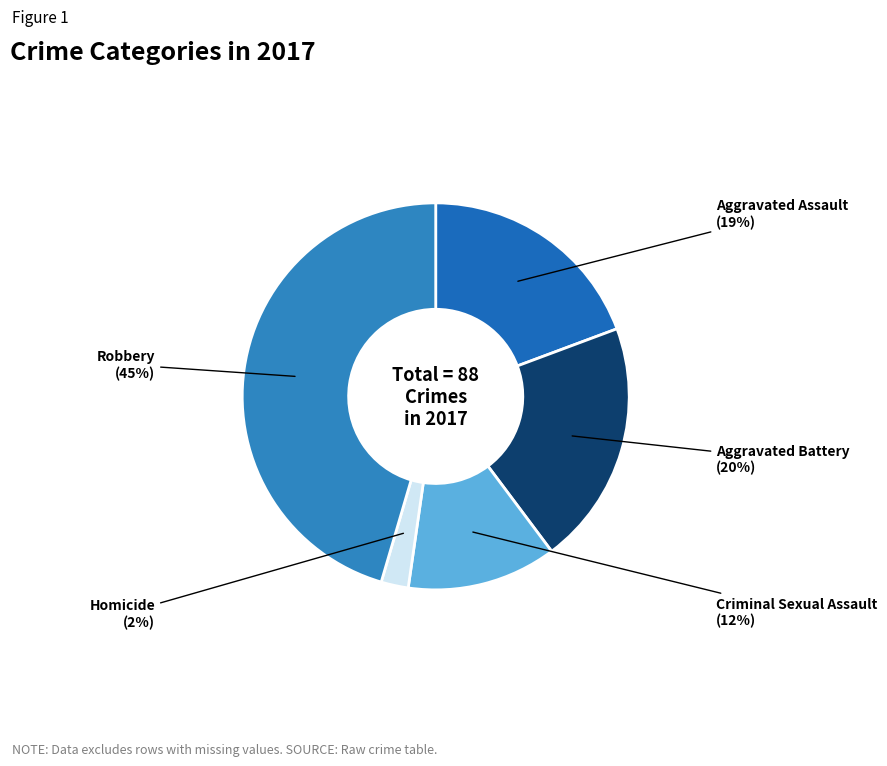

Is the sum of Criminal Sexual Assault and Homicide greater than half?

No